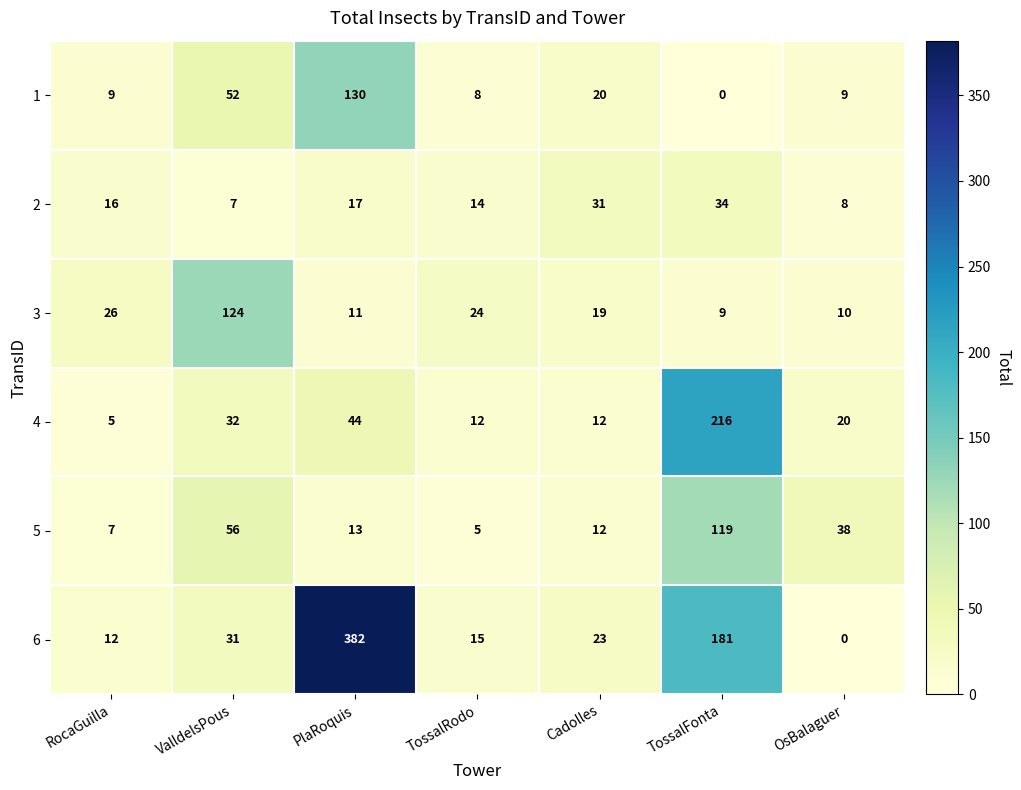

What is the difference between the second highest and minimum values in the 4 series?

39